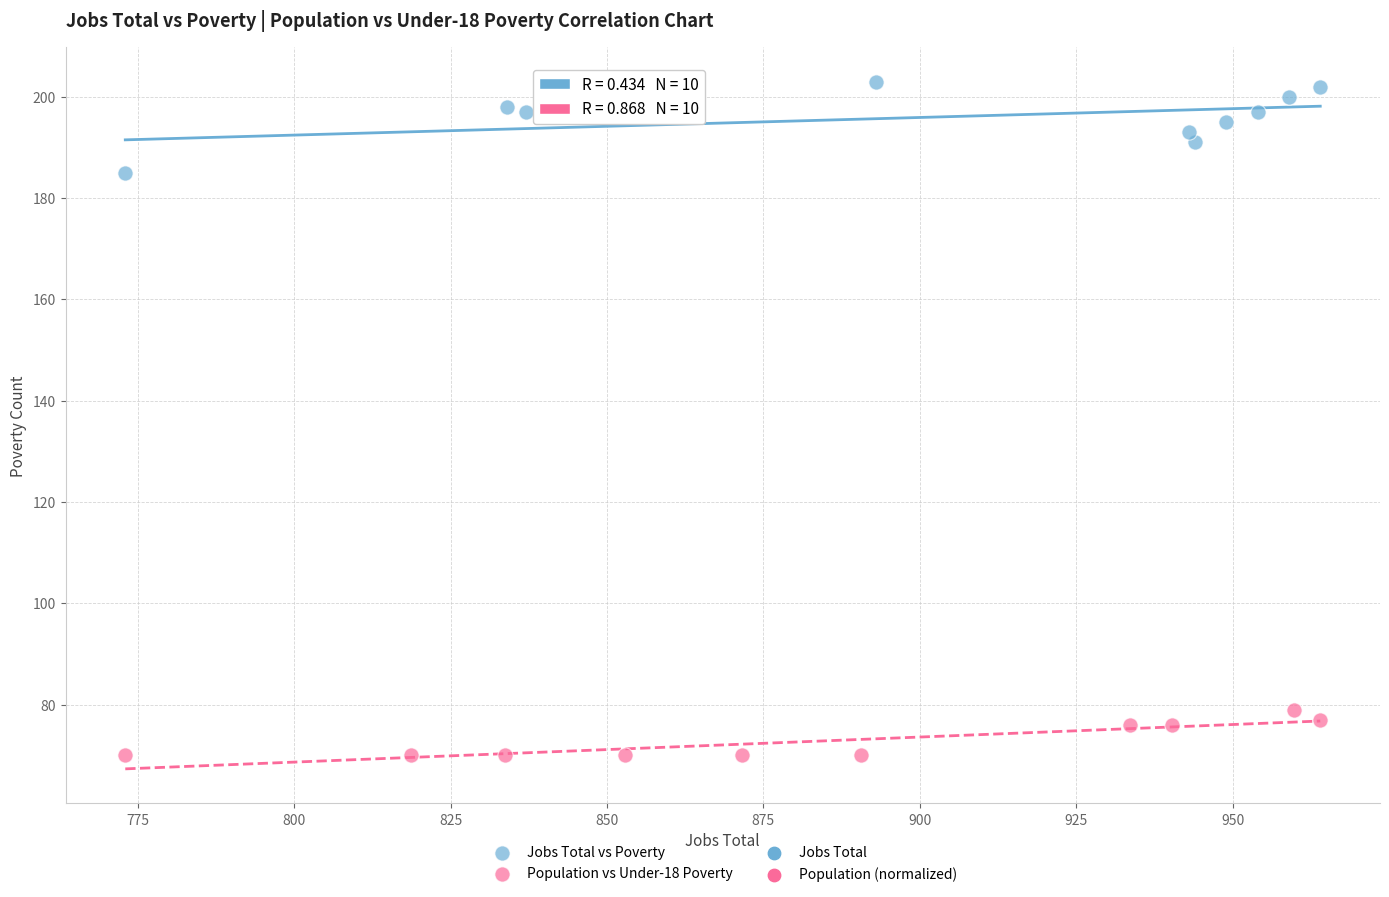

Which series has the largest Y range (max minus min)?

Jobs Total vs Poverty